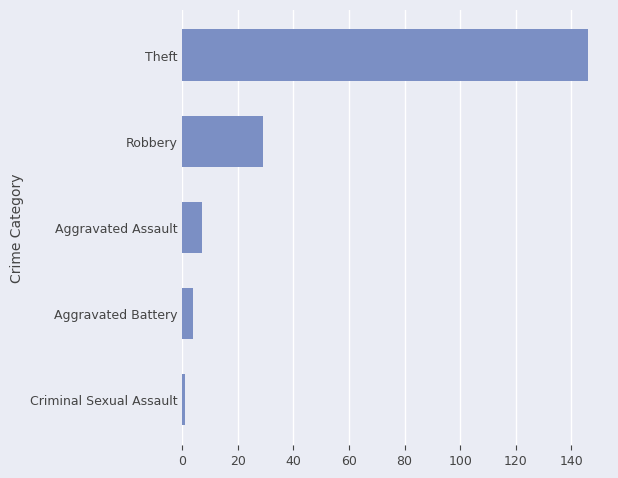

List the labels in order of value, largest first.

Theft, Robbery, Aggravated Assault, Aggravated Battery, Criminal Sexual Assault